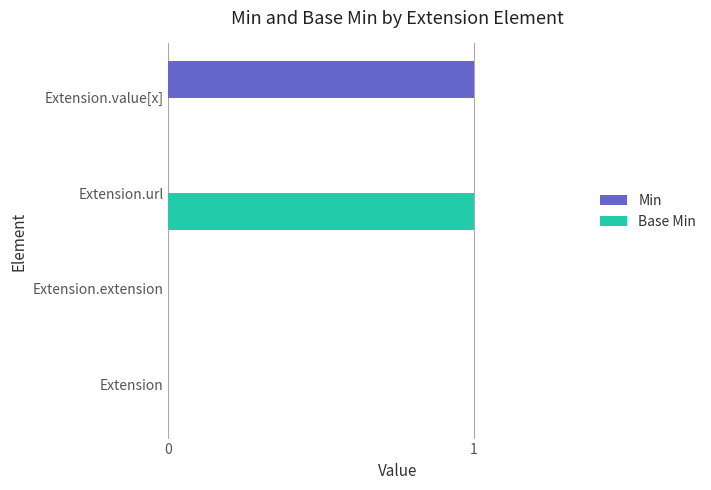

The value of Min at Extension.url is 0. True or false?

True